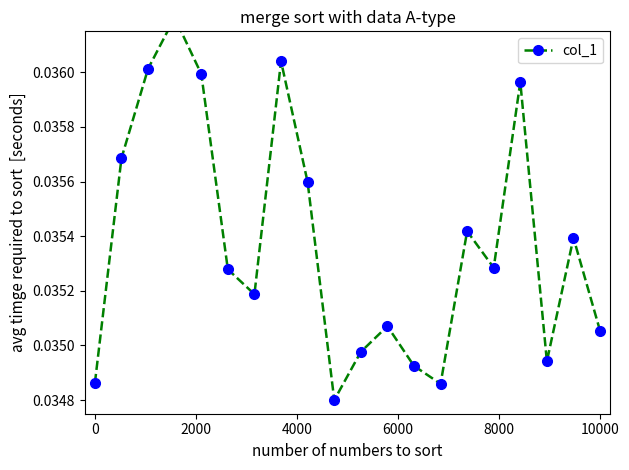

Is this an area chart (filled region under the line)?

No